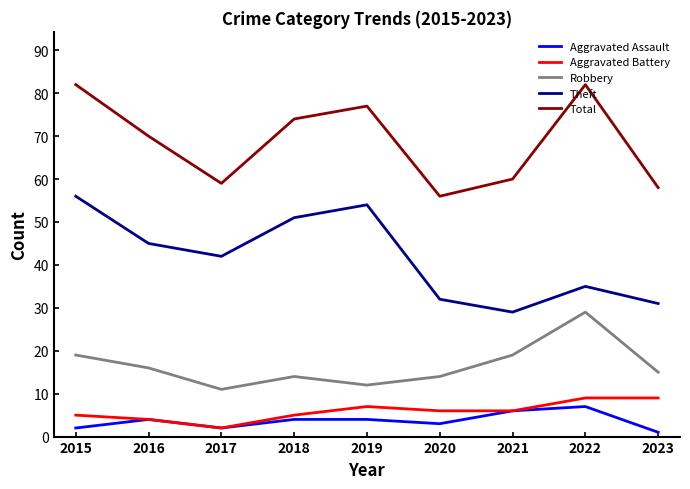

True or false: Theft has a value of 45 at 2023.

False